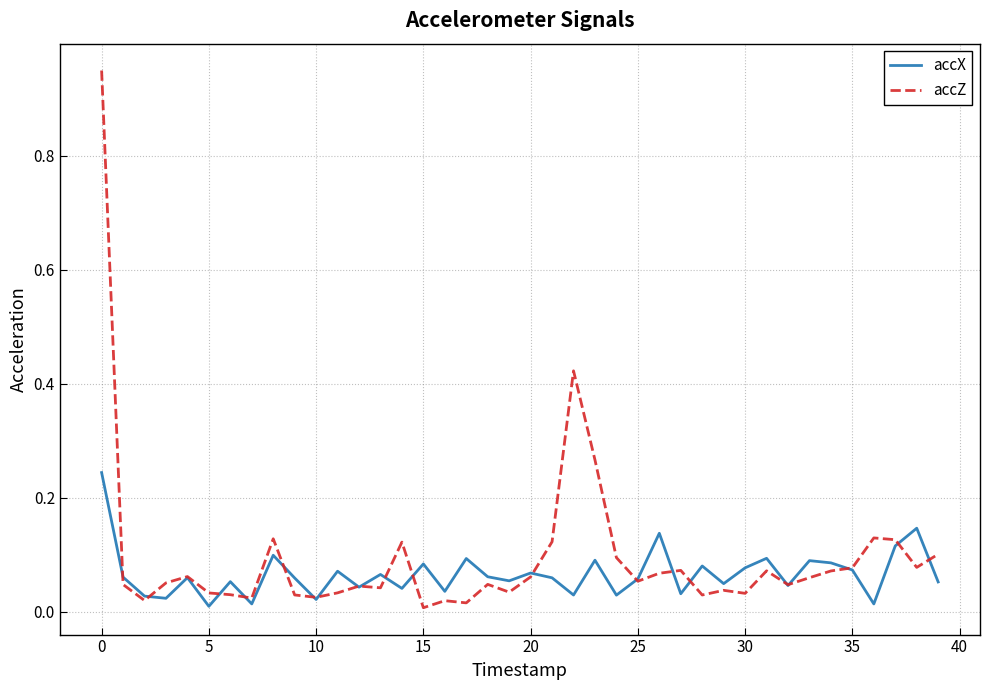

List the series in order of their peak value, lowest first.

accX, accZ